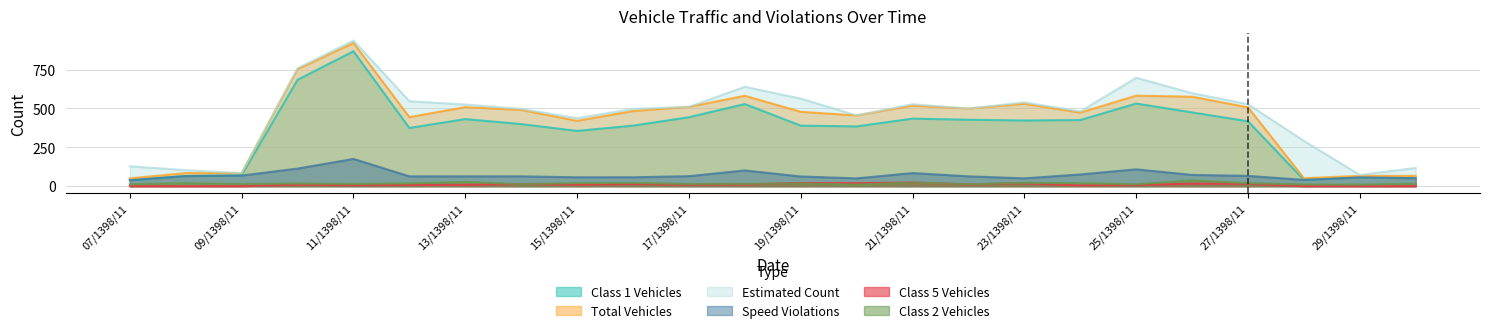

What is the value of the Total Vehicles point at the 7th from the left?

508